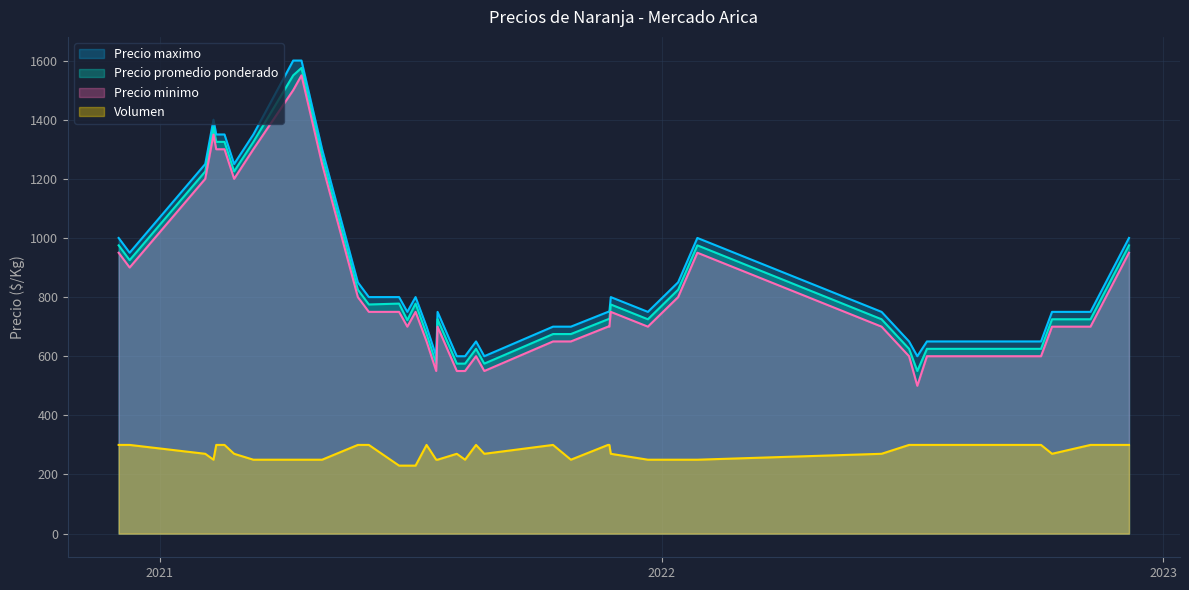

Count the Volumen values in the range 250 to 300.

37